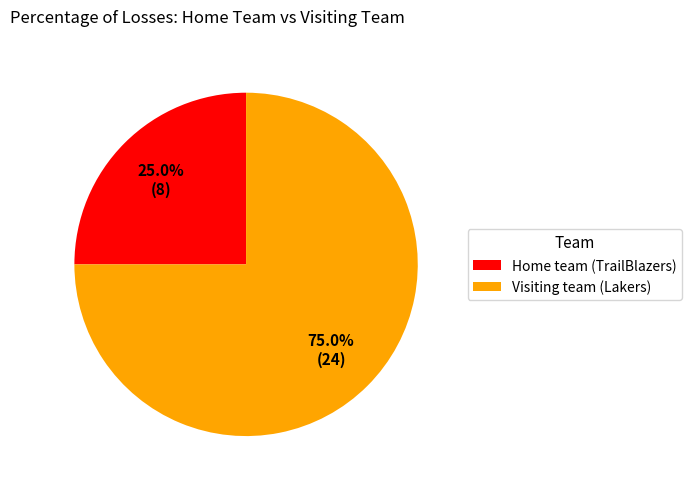

Does Home team (TrailBlazers) represent more than half of the total?

No